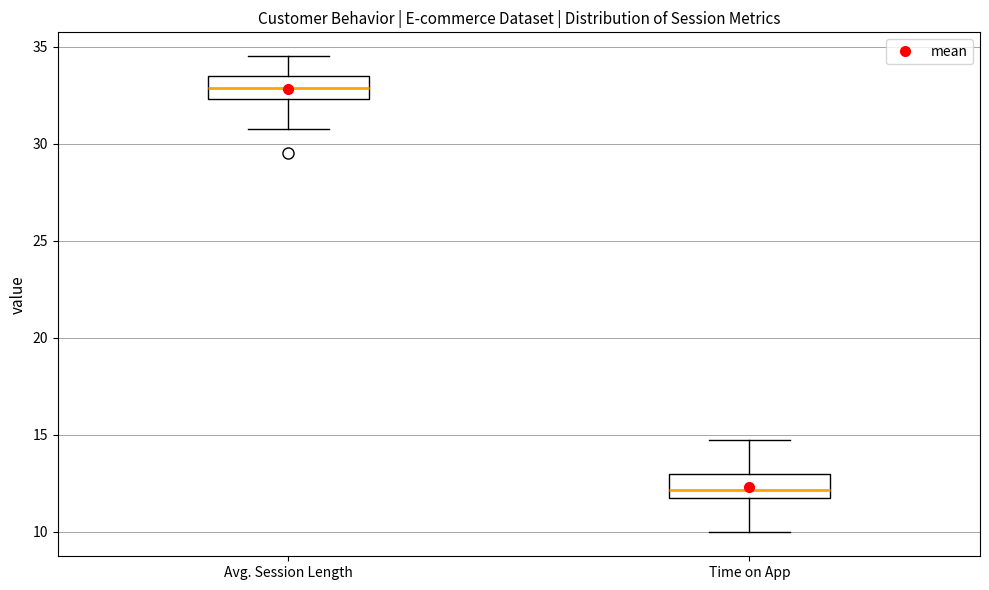

Reading left to right, transcribe this box plot: for each box, give where its median line is, the range the box spans, and where its two whiskers end, as read against the y-axis. The values are not printed on the chart, so give them approximately, as read against the axis.

Avg. Session Length: median 33.0, box 32.5 to 33.5, whiskers 30.5 to 34.5
Time on App: median 12.0, box 11.5 to 13.0, whiskers 10.0 to 14.5